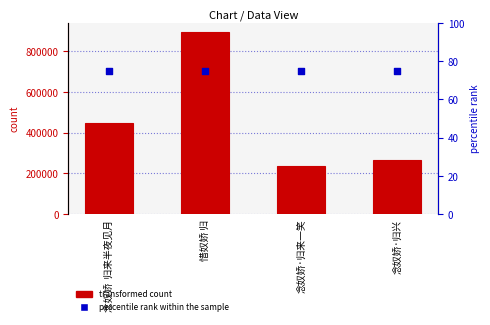

Is the value of transformed count at 念奴娇·归来一笑 greater than the value of percentile rank within the sample at 惜奴娇 归?

Yes